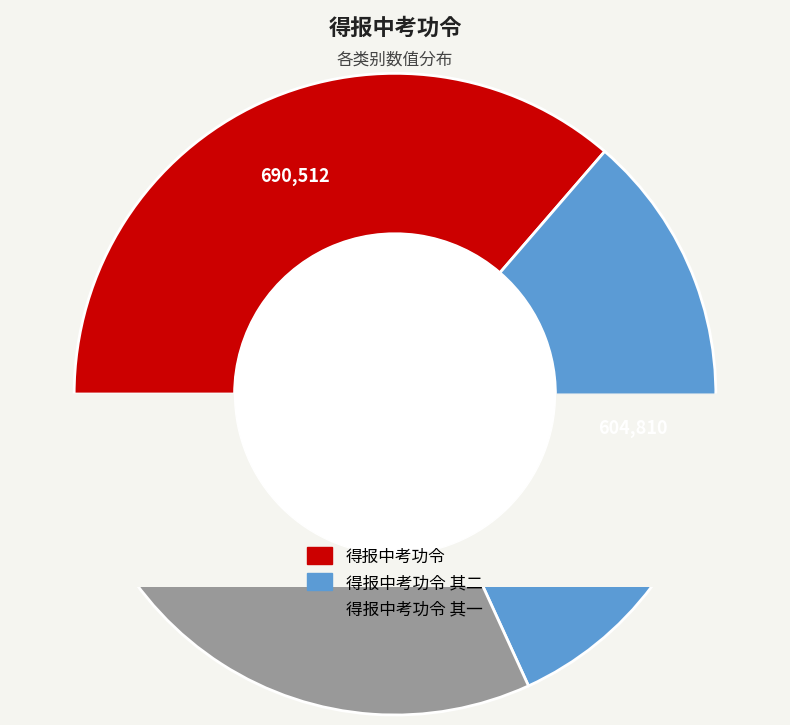

How many slices are in this pie chart?

3